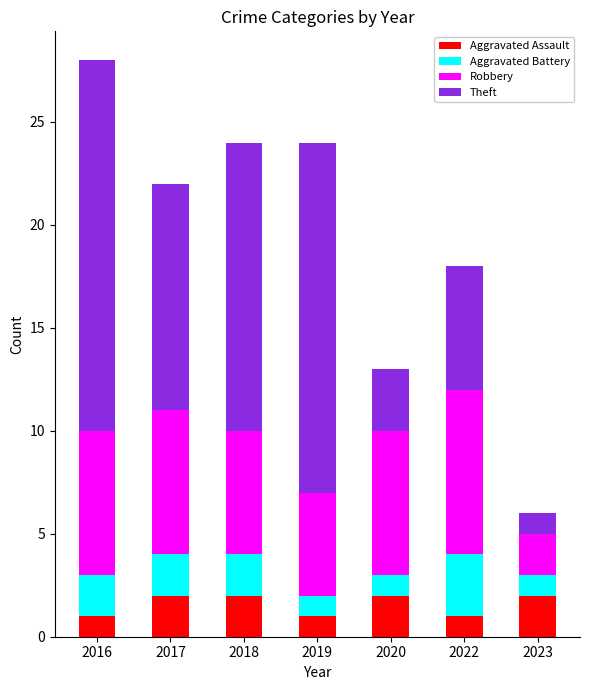

What is the sum of the Aggravated Assault values at 2017 and 2022?

3